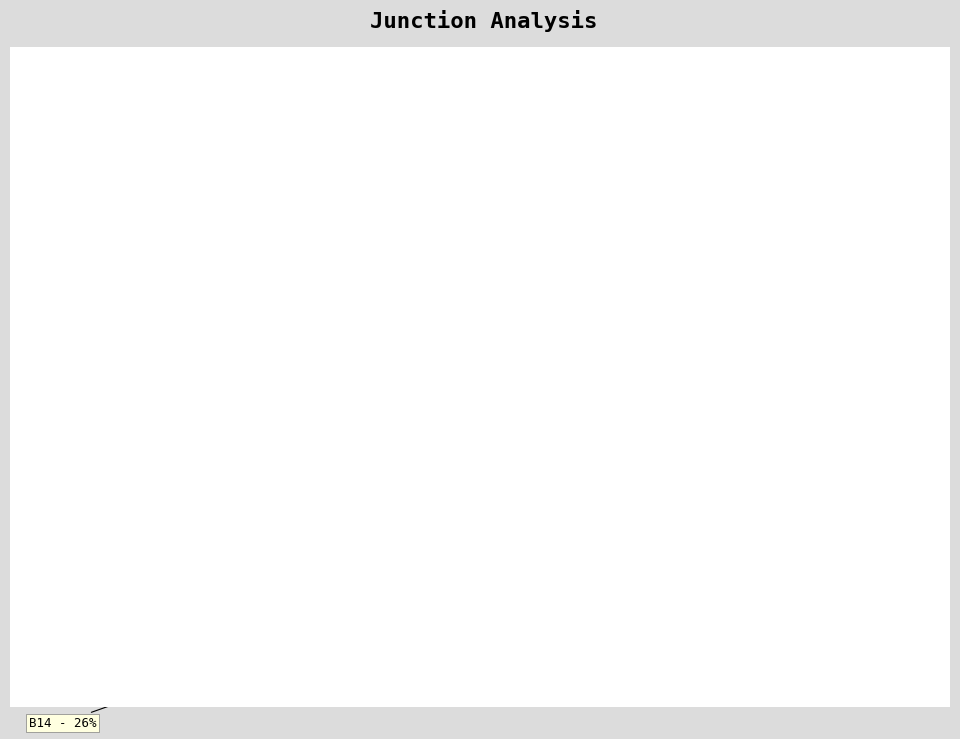

True or false: in27 - 36% accounts for 36% of the total.

True